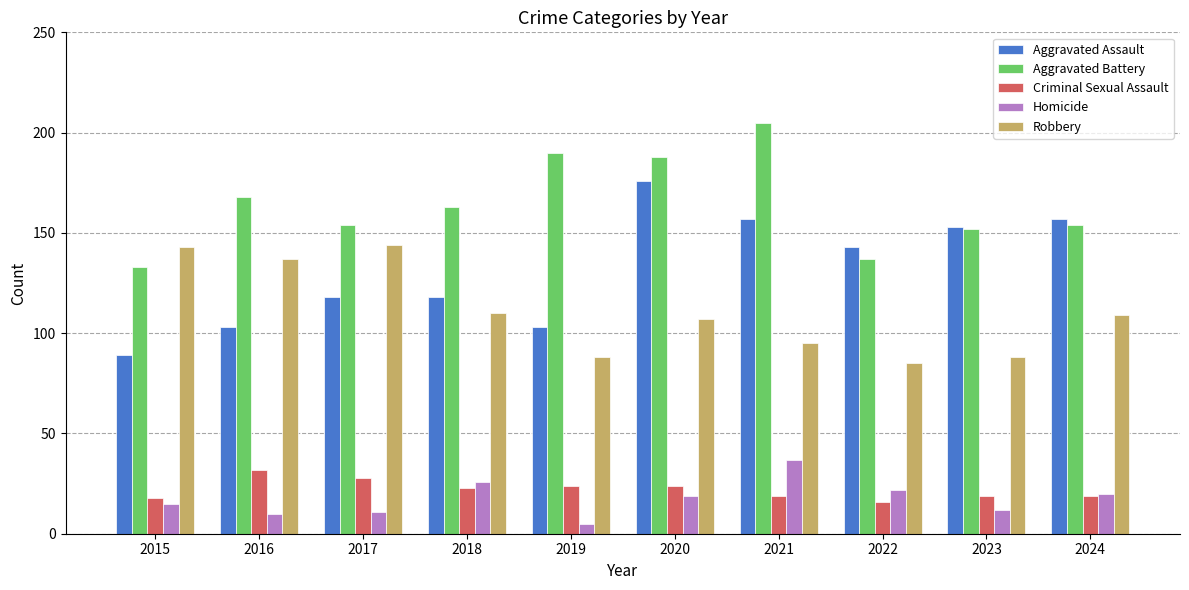

Count the number of data series in this chart.

5